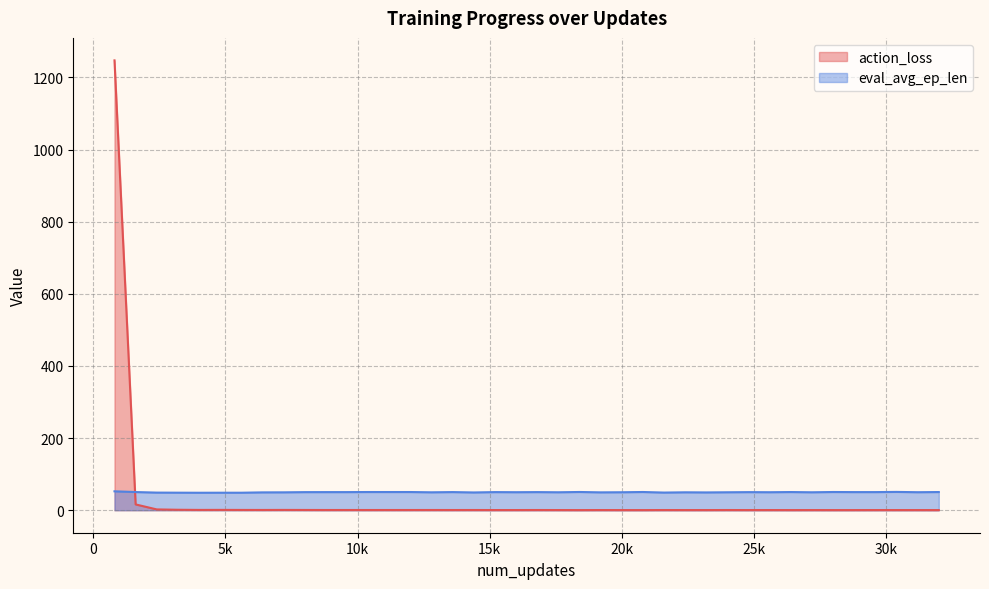

List the series in order of their peak value, highest first.

action_loss, eval_avg_ep_len